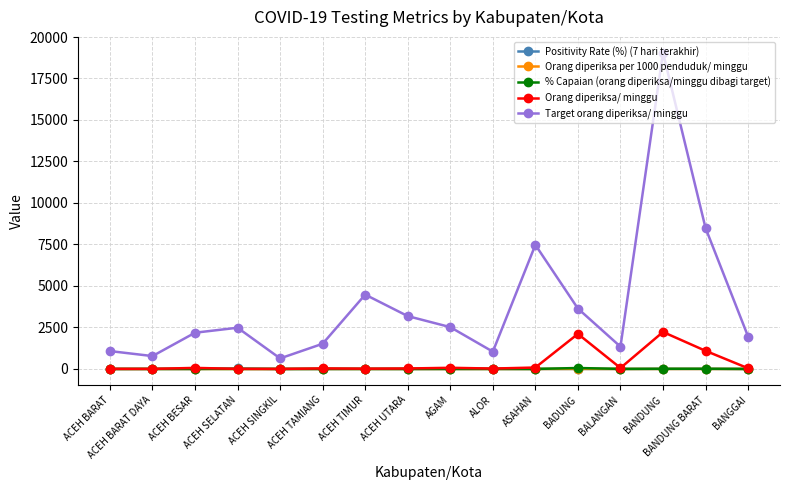

The value of Target orang diperiksa/ minggu at BANDUNG is 25039.1. True or false?

False